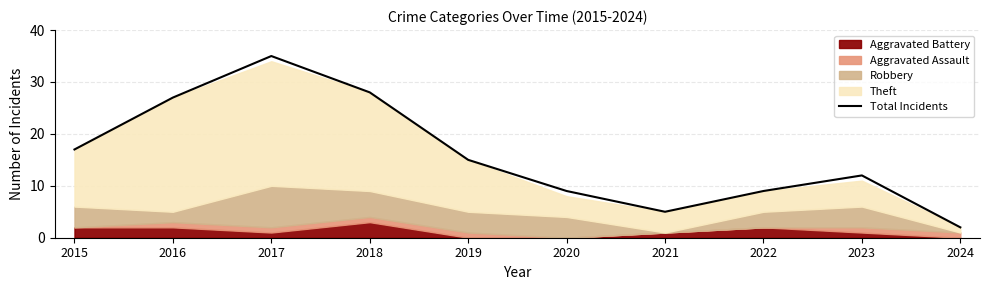

At which label is the value closest to 18?

2015